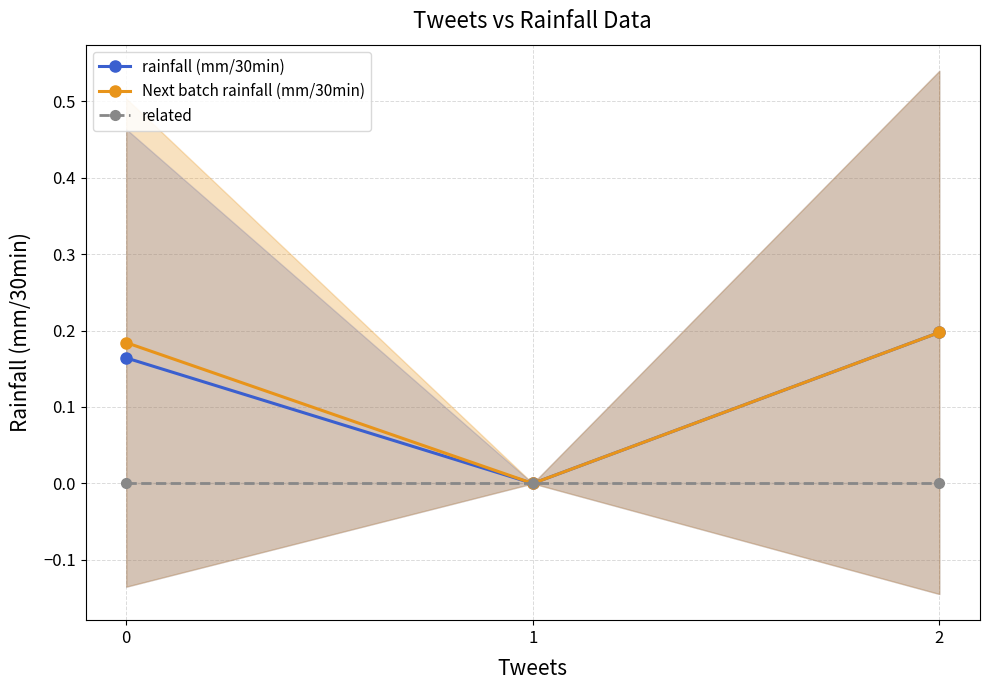

What is the sum of all rainfall (mm/30min) values?

0.4